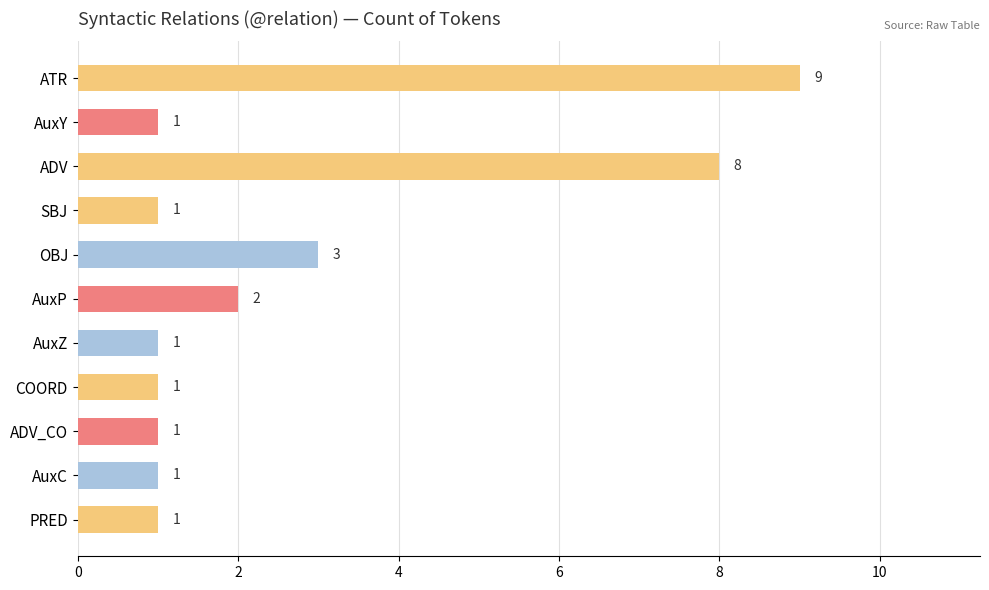

Where is the data nearest to the value 5?

OBJ